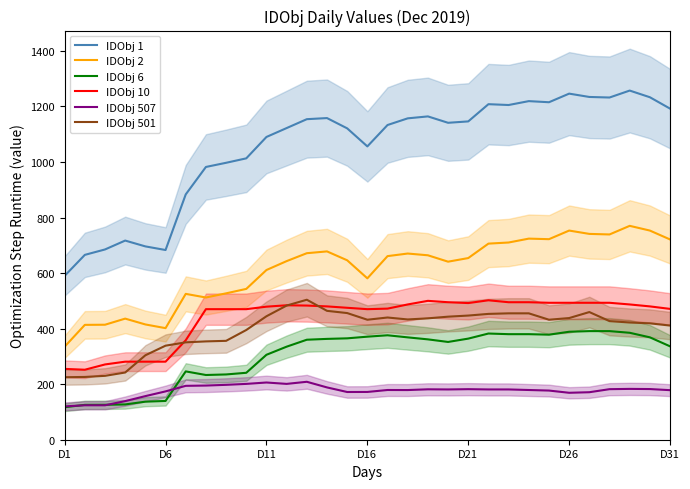

What is the average value of the IDObj 10 series?

439.0